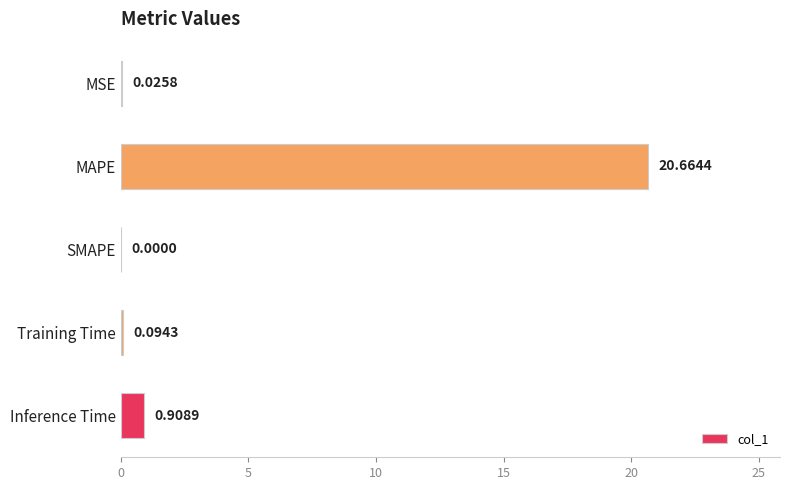

What is the maximum value shown in the chart?

20.7